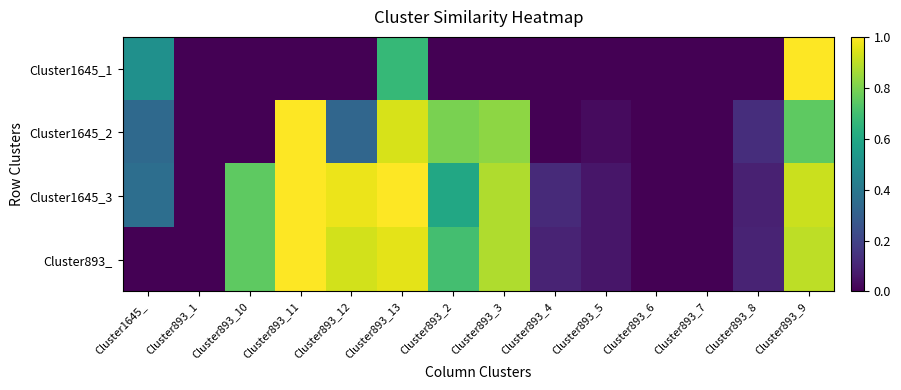

Between Cluster893_10 and Cluster893_6, which series saw the biggest shift?

Cluster1645_3